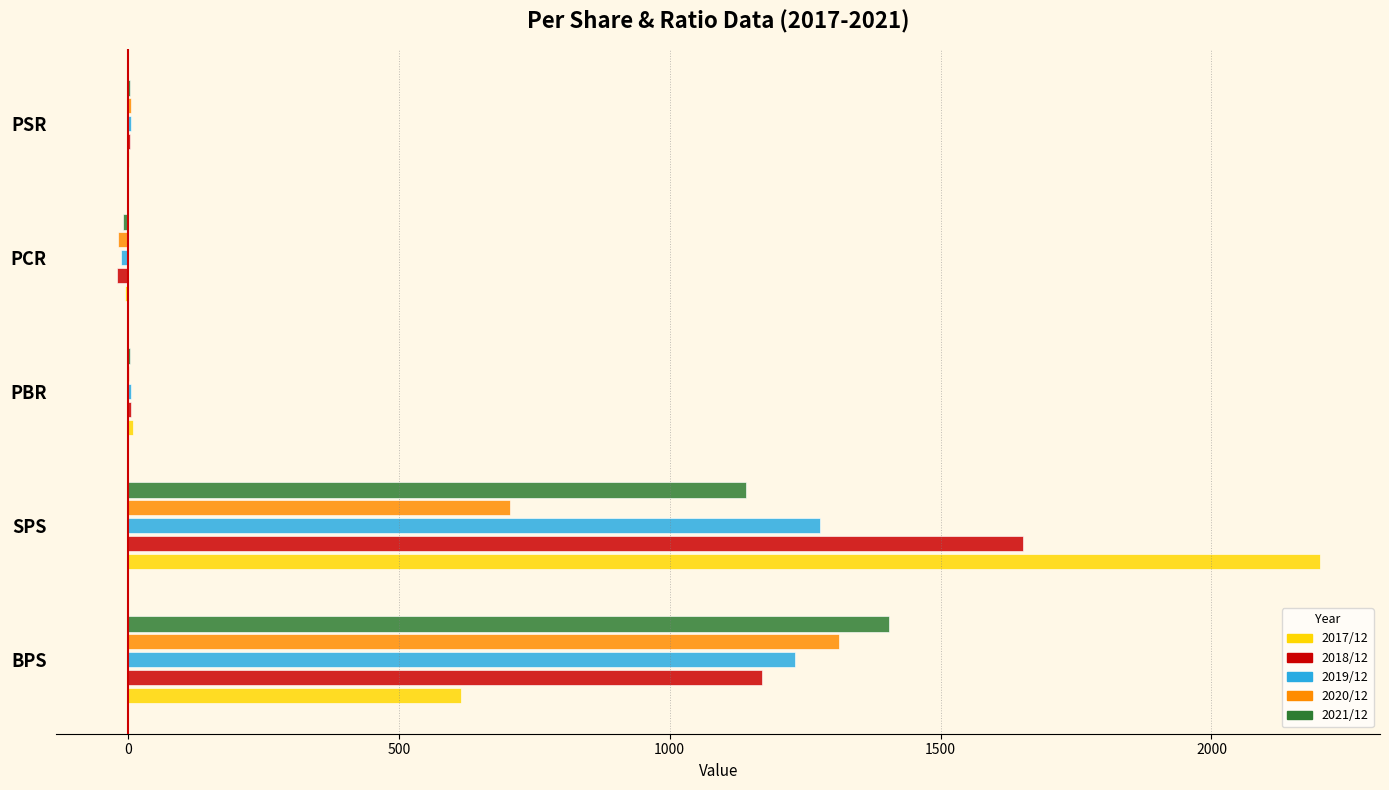

How many values in the 2021/12 series exceed 4?

3